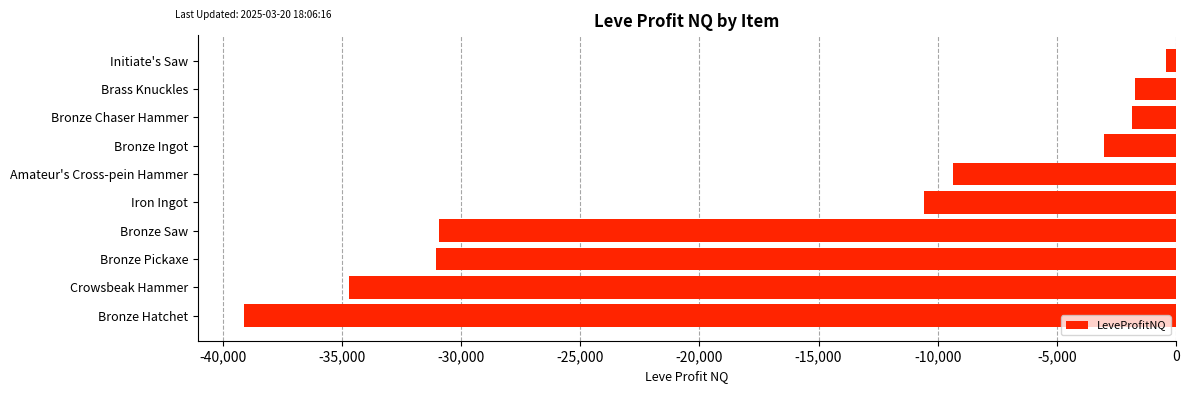

What is the change in value from Bronze Ingot to Bronze Chaser Hammer?

+1201.5